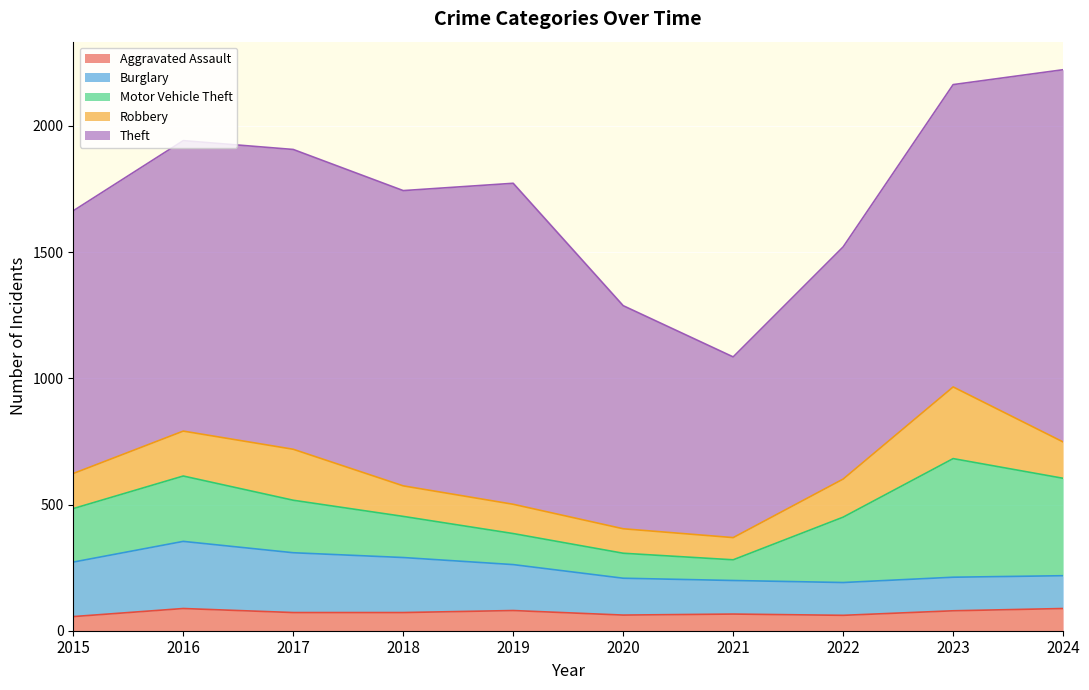

Which series ends up on top after the final intersection of Burglary and Robbery?

Robbery